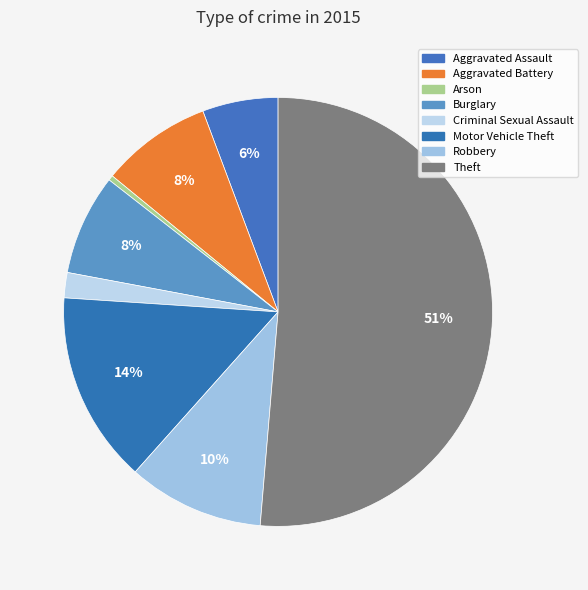

What portion of the pie excludes Robbery?

89.7%